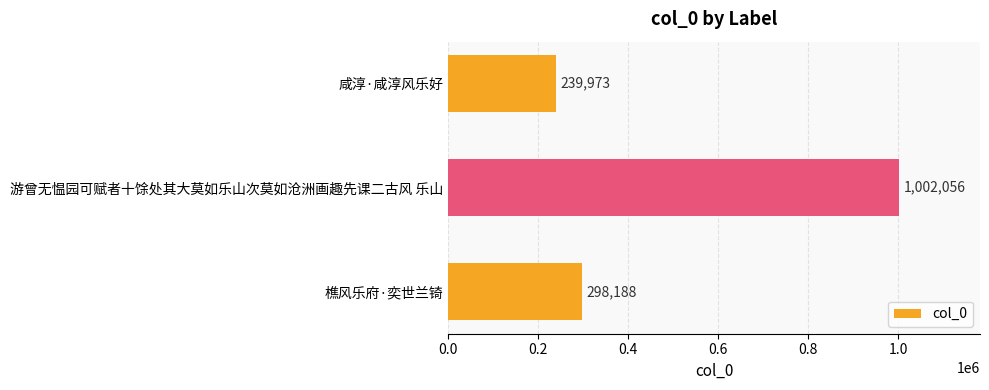

What is the change in value from 游曾无愠园可赋者十馀处其大莫如乐山次莫如沧洲画趣先课二古风 乐山 to 樵风乐府·奕世兰锜?

-703868